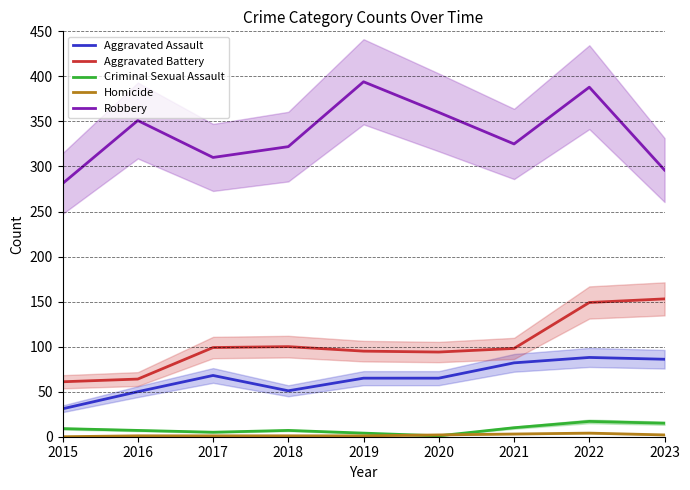

Where is Aggravated Battery nearest to the value 107?

2018